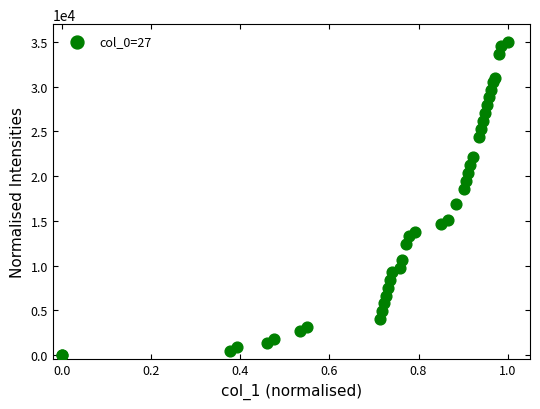

What Y value in the scatter plot is closest to 17500?

16835.4